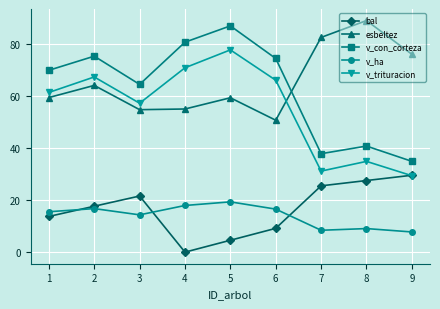

What is the spread (max minus min) of values at 4?

80.8